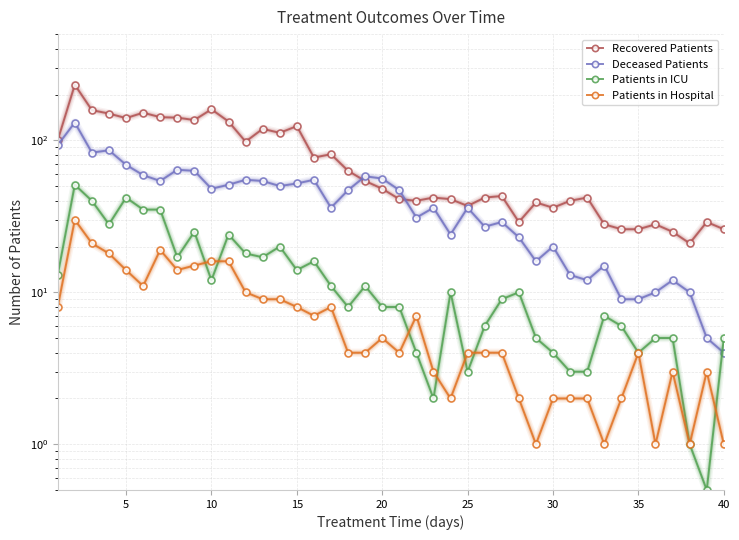

At how many categories does at least one series exceed 217?

1